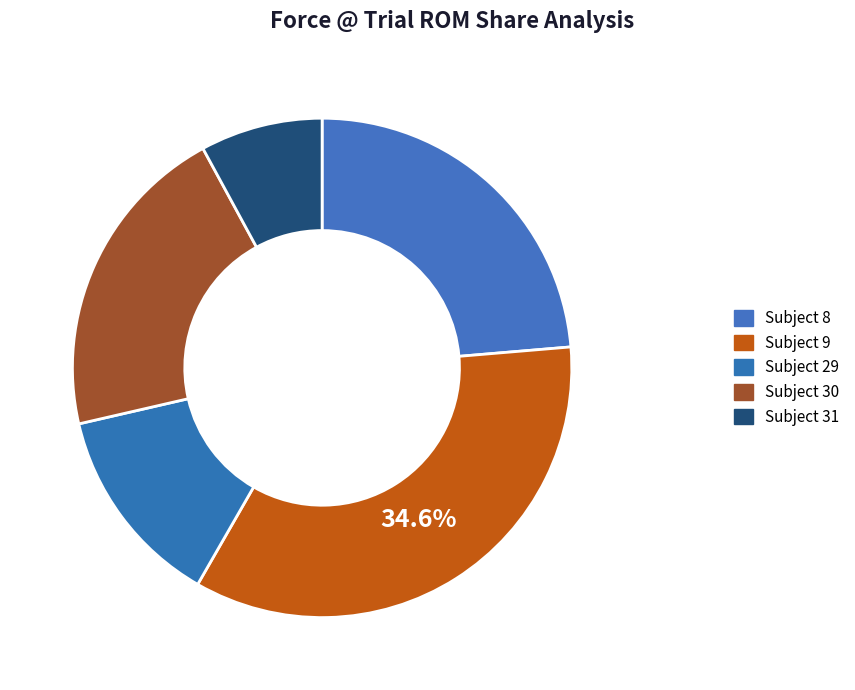

True or false: Subject 8 accounts for 24% of the total.

True